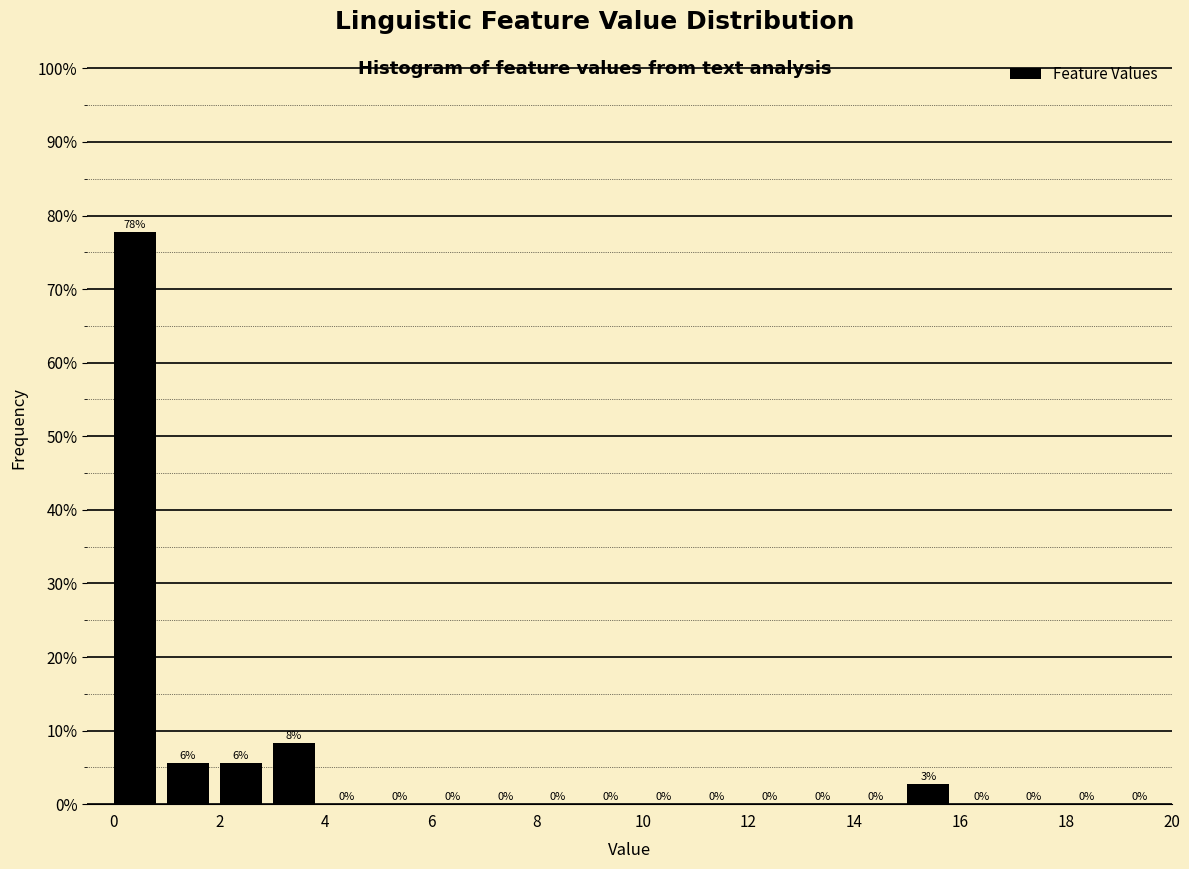

Which range on the x-axis has the tallest bar?

0 to 1